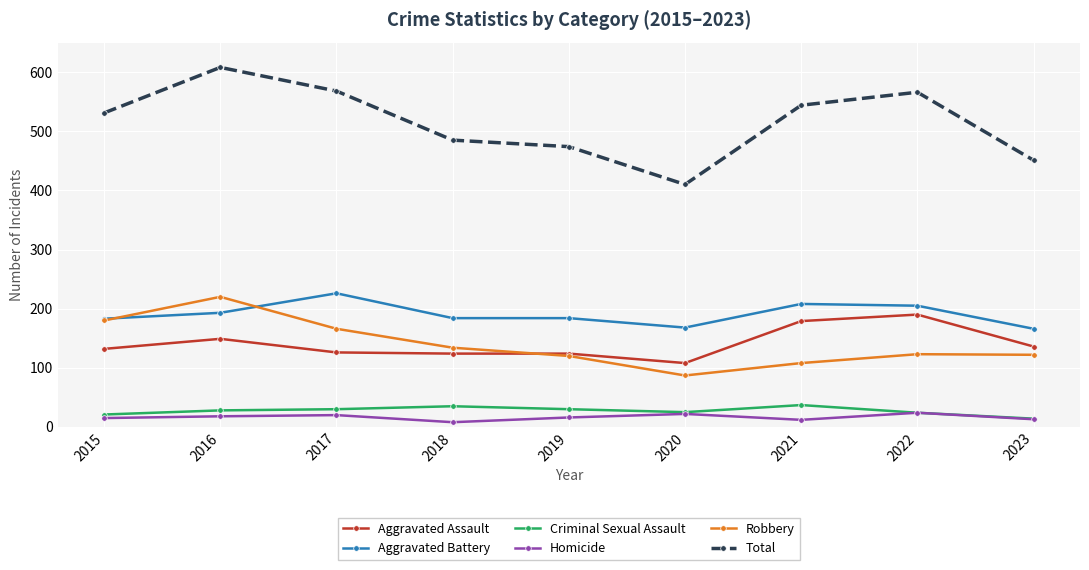

True or false: Aggravated Battery and Total cross at least once.

False